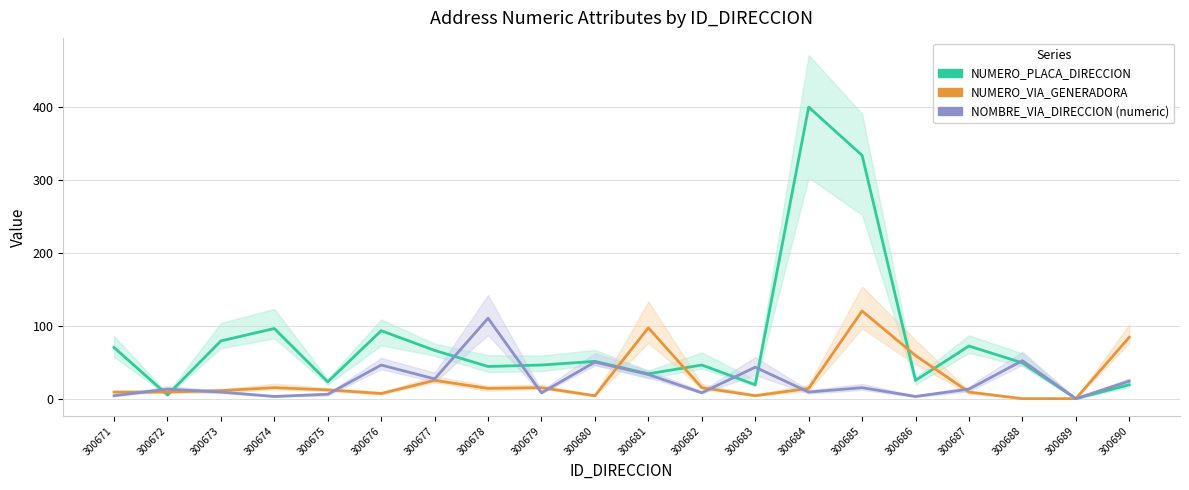

Reading right to left, transcribe all the data shown in this chart.

NUMERO_PLACA_DIRECCION: 300690=20	300689=1	300688=50	300687=73	300686=26	300685=334	300684=400	300683=20	300682=47	300681=35	300680=52	300679=47	300678=45	300677=67	300676=94	300675=24	300674=97	300673=80	300672=6	300671=71
NUMERO_VIA_GENERADORA_DIRECCION: 300690=85	300689=1	300688=1	300687=10	300686=60	300685=121	300684=15	300683=5	300682=16	300681=98	300680=5	300679=16	300678=15	300677=26	300676=8	300675=13	300674=16	300673=12	300672=10	300671=10
NOMBRE_VIA_DIRECCION (numeric): 300690=25	300689=1	300688=53	300687=14	300686=4	300685=16	300684=10	300683=44	300682=9	300681=34	300680=51	300679=9	300678=111	300677=28	300676=47	300675=7	300674=4	300673=10	300672=14	300671=5